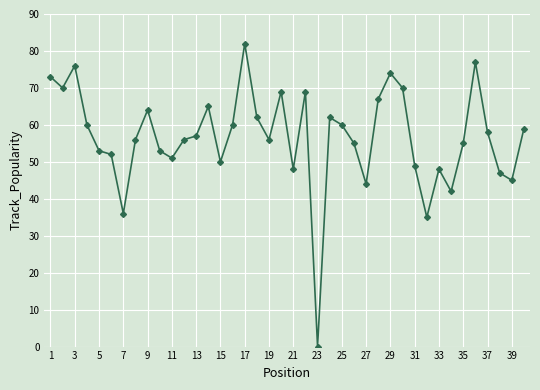

What is the difference between the second highest and minimum values?

77